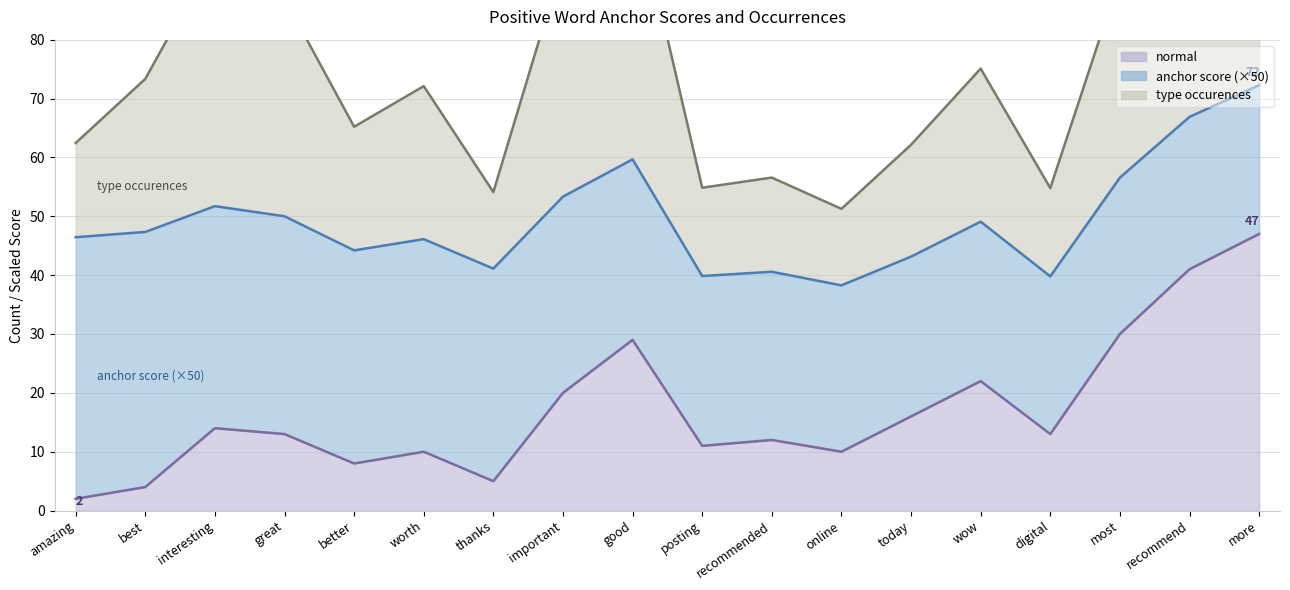

How many interior local peaks does the type occurences series have?

5